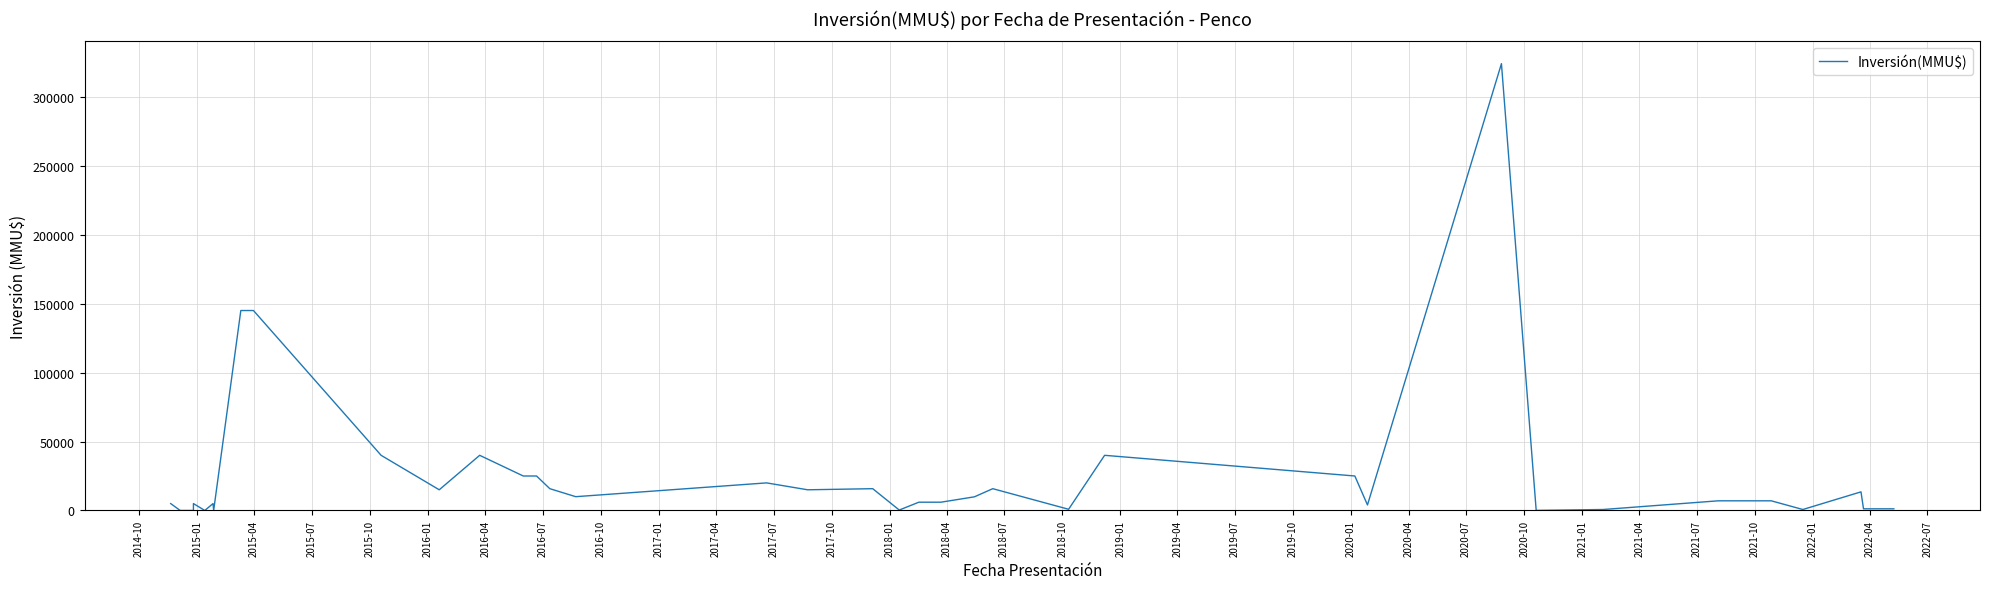

What is the average value?

24952